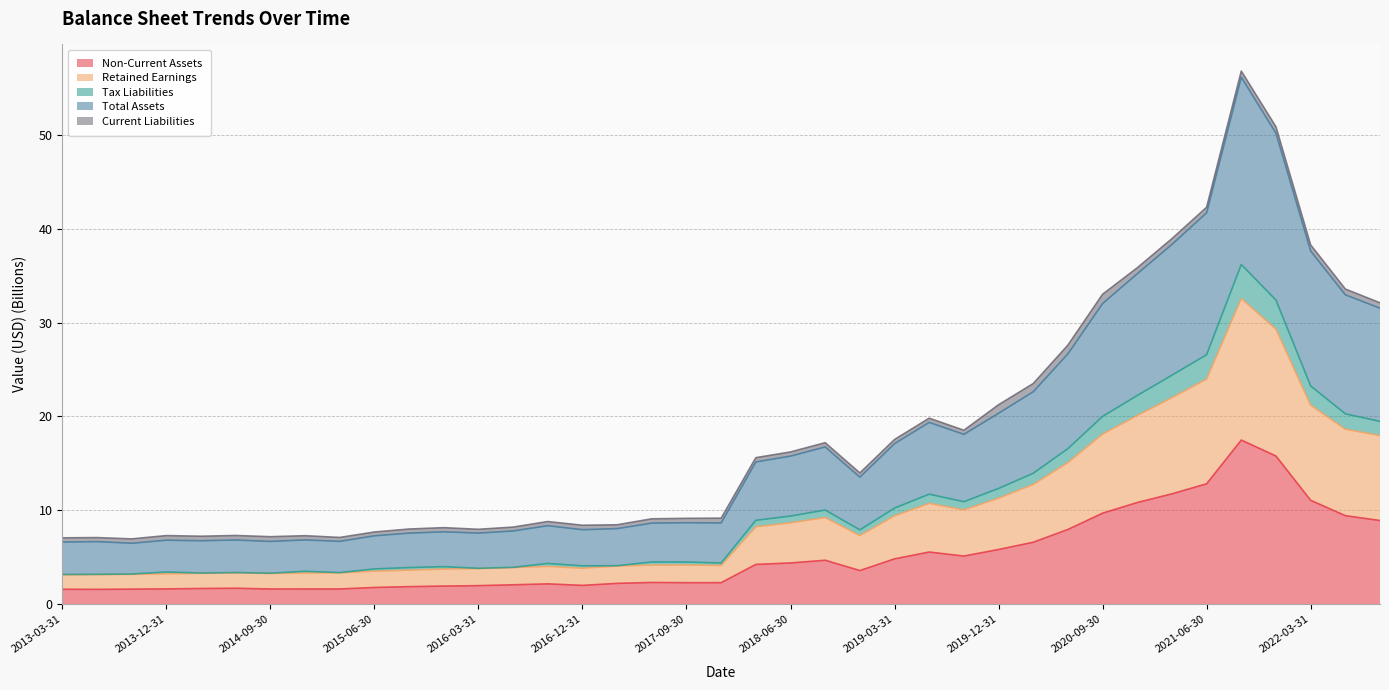

What are all the series names shown in the legend?

Non-Current Assets, Retained Earnings, Tax Liabilities, Total Assets, Current Liabilities